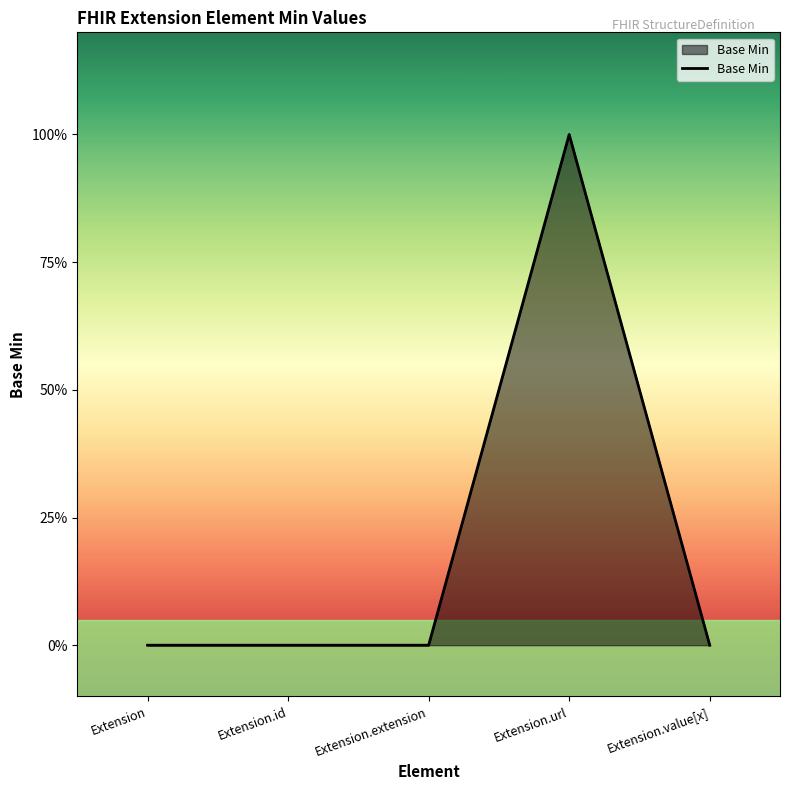

Is this an area chart (filled region under the line)?

Yes